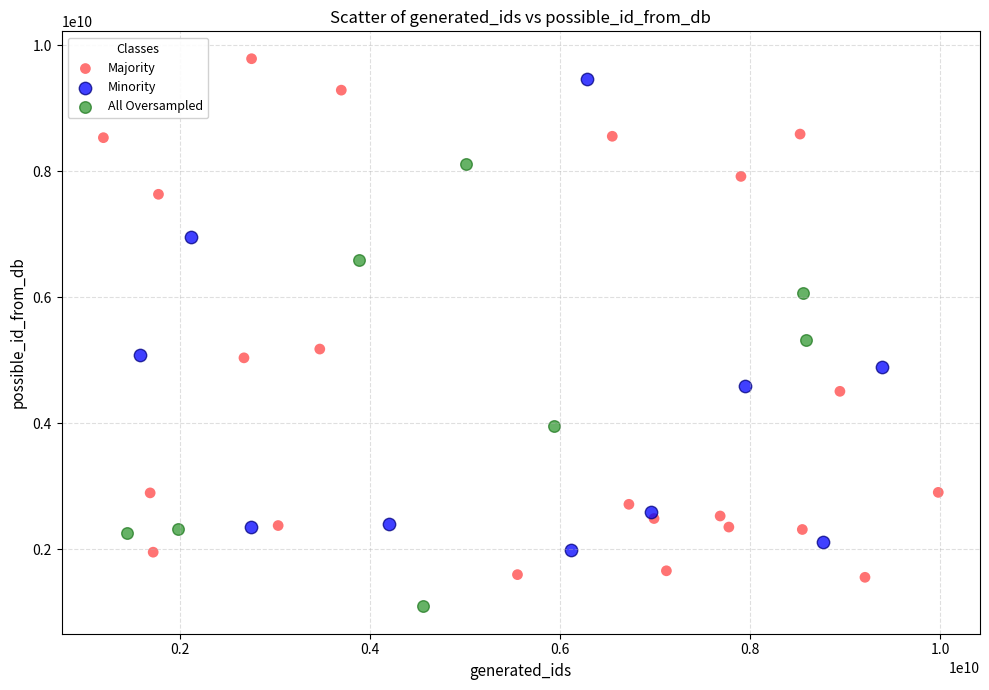

Which series contains the lowest Y value?

All Oversampled